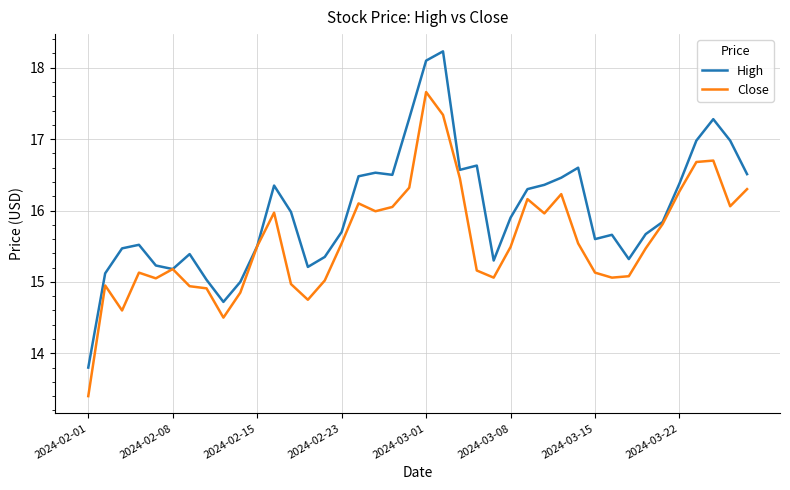

Rank the series by their average value, from lowest to highest.

Close, High